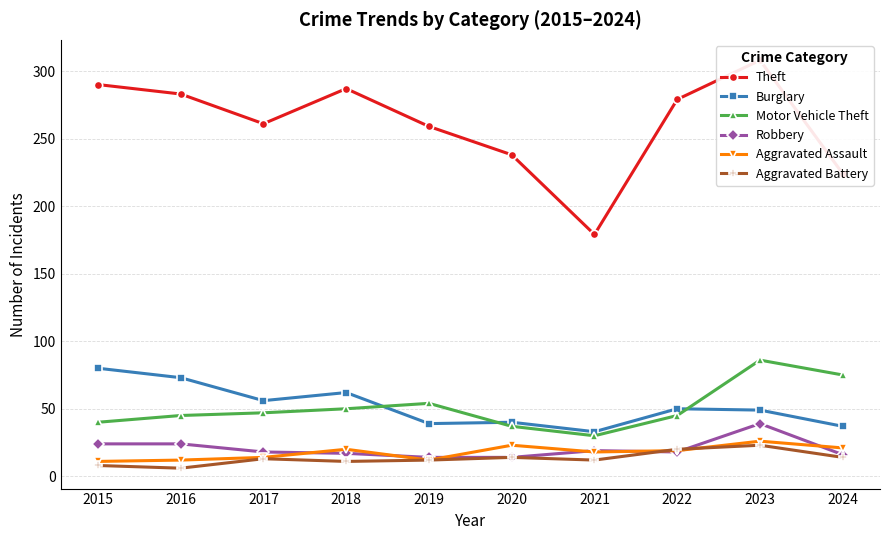

True or false: Aggravated Assault has more than 2 interior local peaks.

True